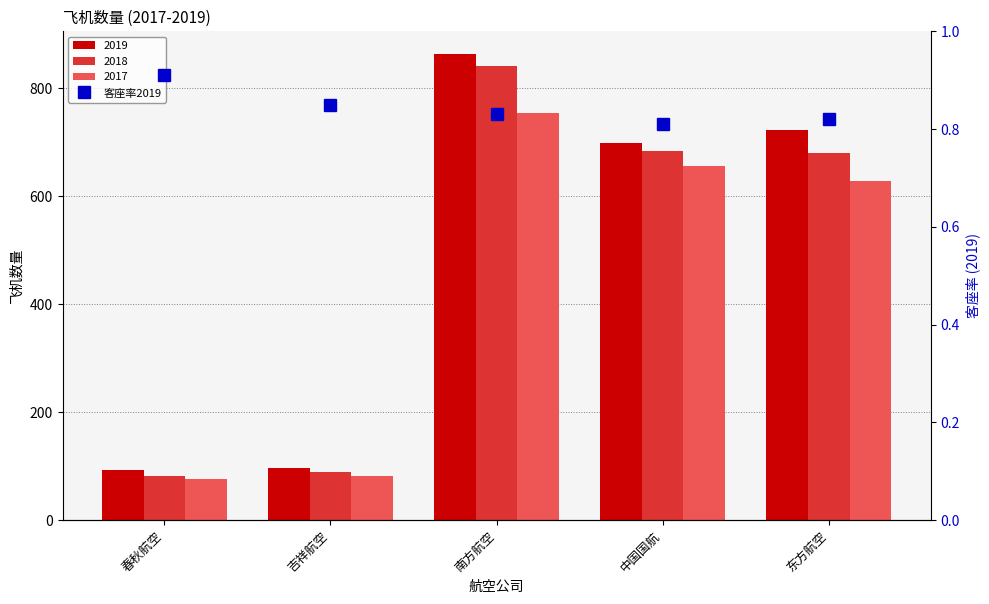

True or false: the data shows 0.8 at 中国国航.

True